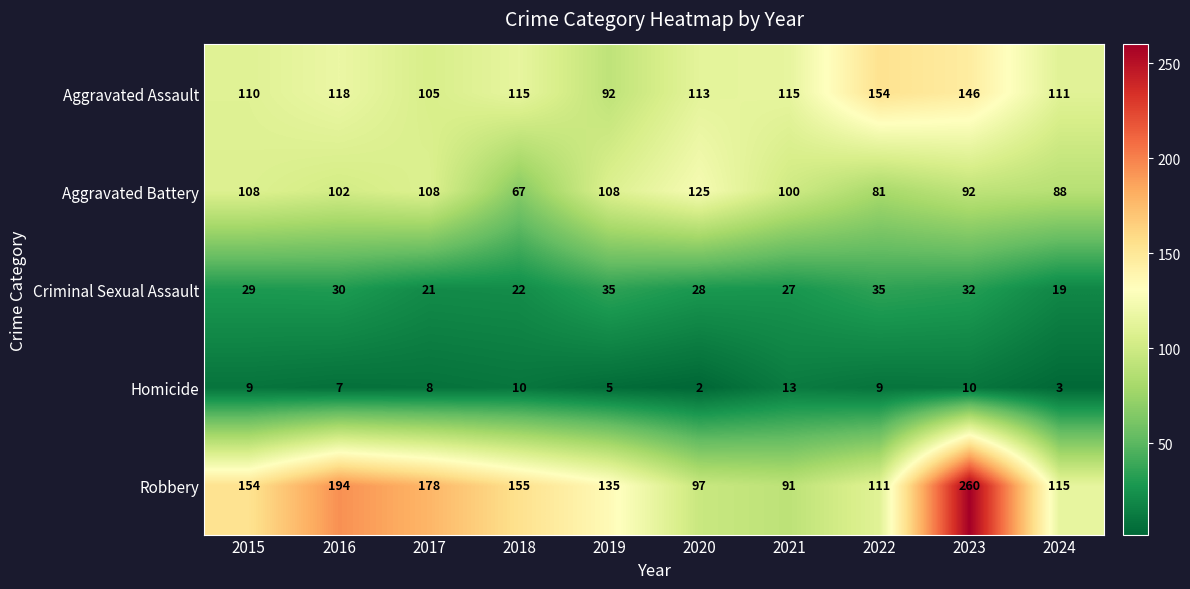

What is the sum of the Aggravated Battery values at 2021 and 2017?

208